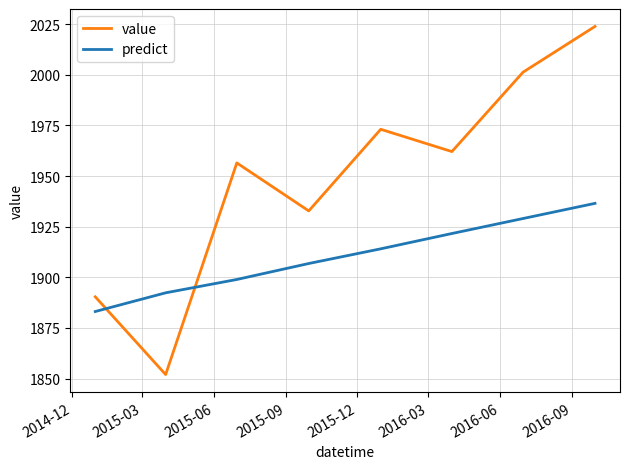

Which series has the largest total across all categories?

value